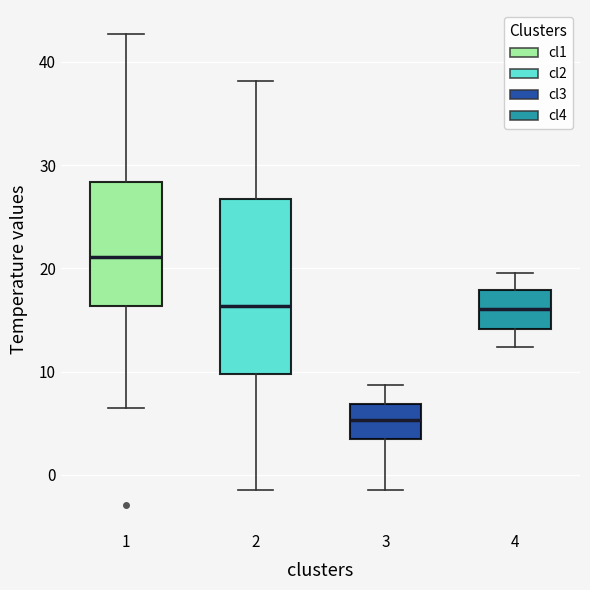

Which box is the tallest, from its lower edge to its upper edge?

2